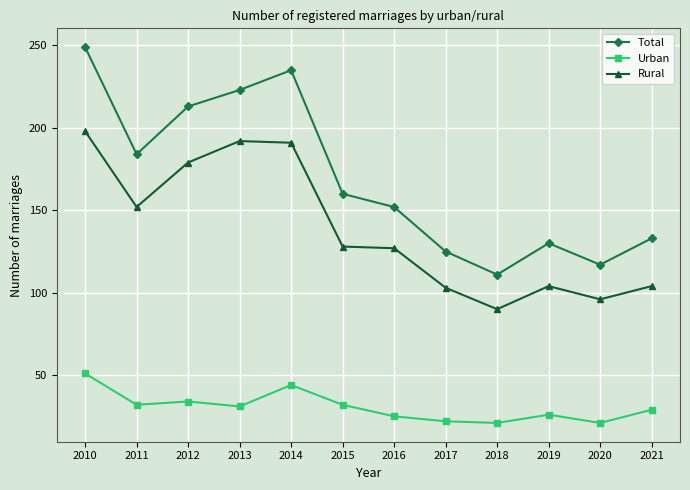

True or false: Total and Urban cross at least once.

False